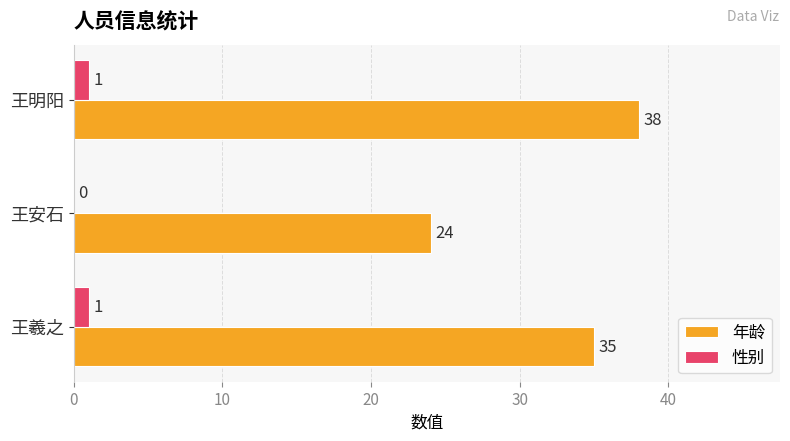

What value does the 年龄 series have at 王明阳, to the nearest 10?

40